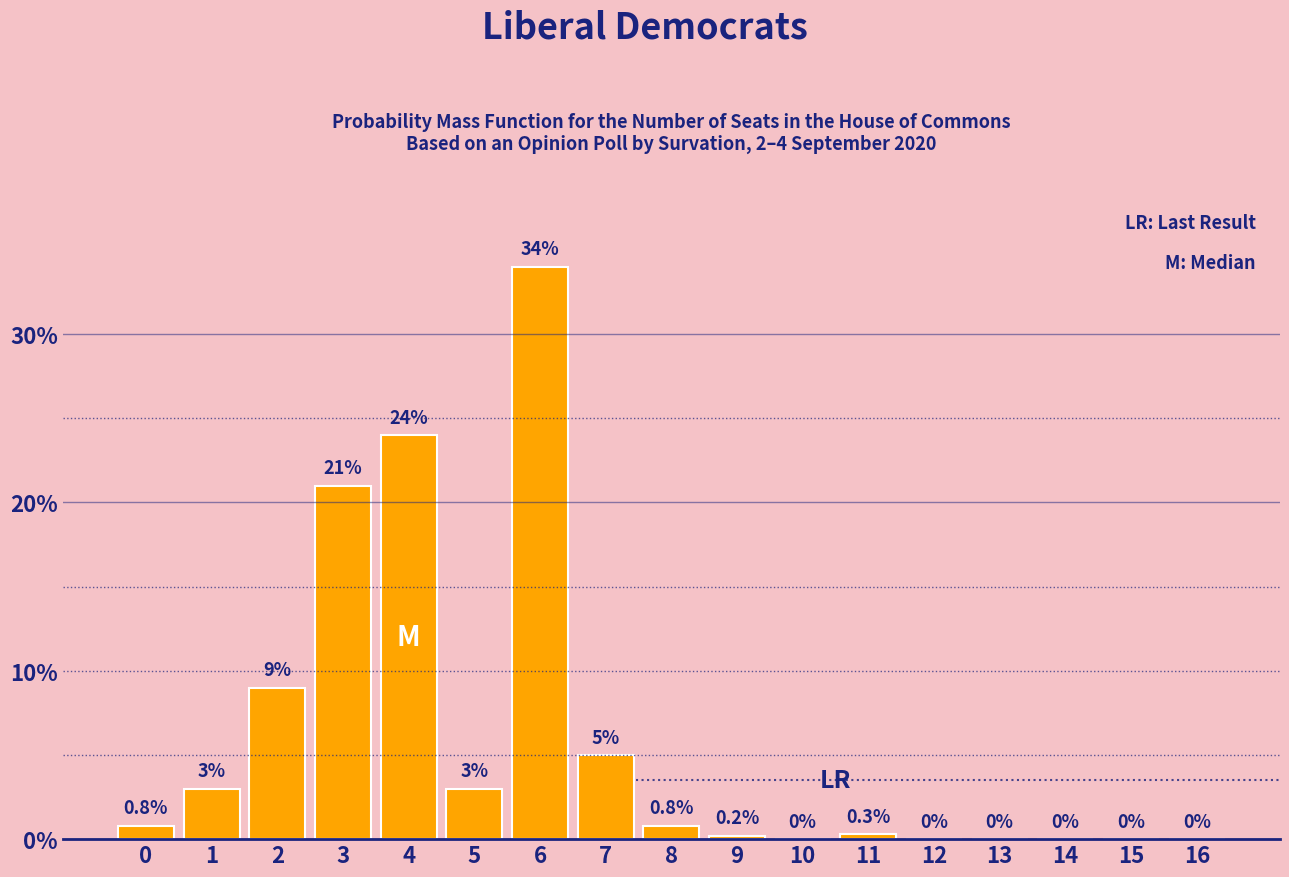

Reading left to right, what are all the values shown in this chart?

0=0.8	1=3.0	2=9.0	3=21.0	4=24.0	5=3.0	6=34.0	7=5.0	8=0.8	9=0.2	10=0.0	11=0.3	12=0.0	13=0.0	14=0.0	15=0.0	16=0.0